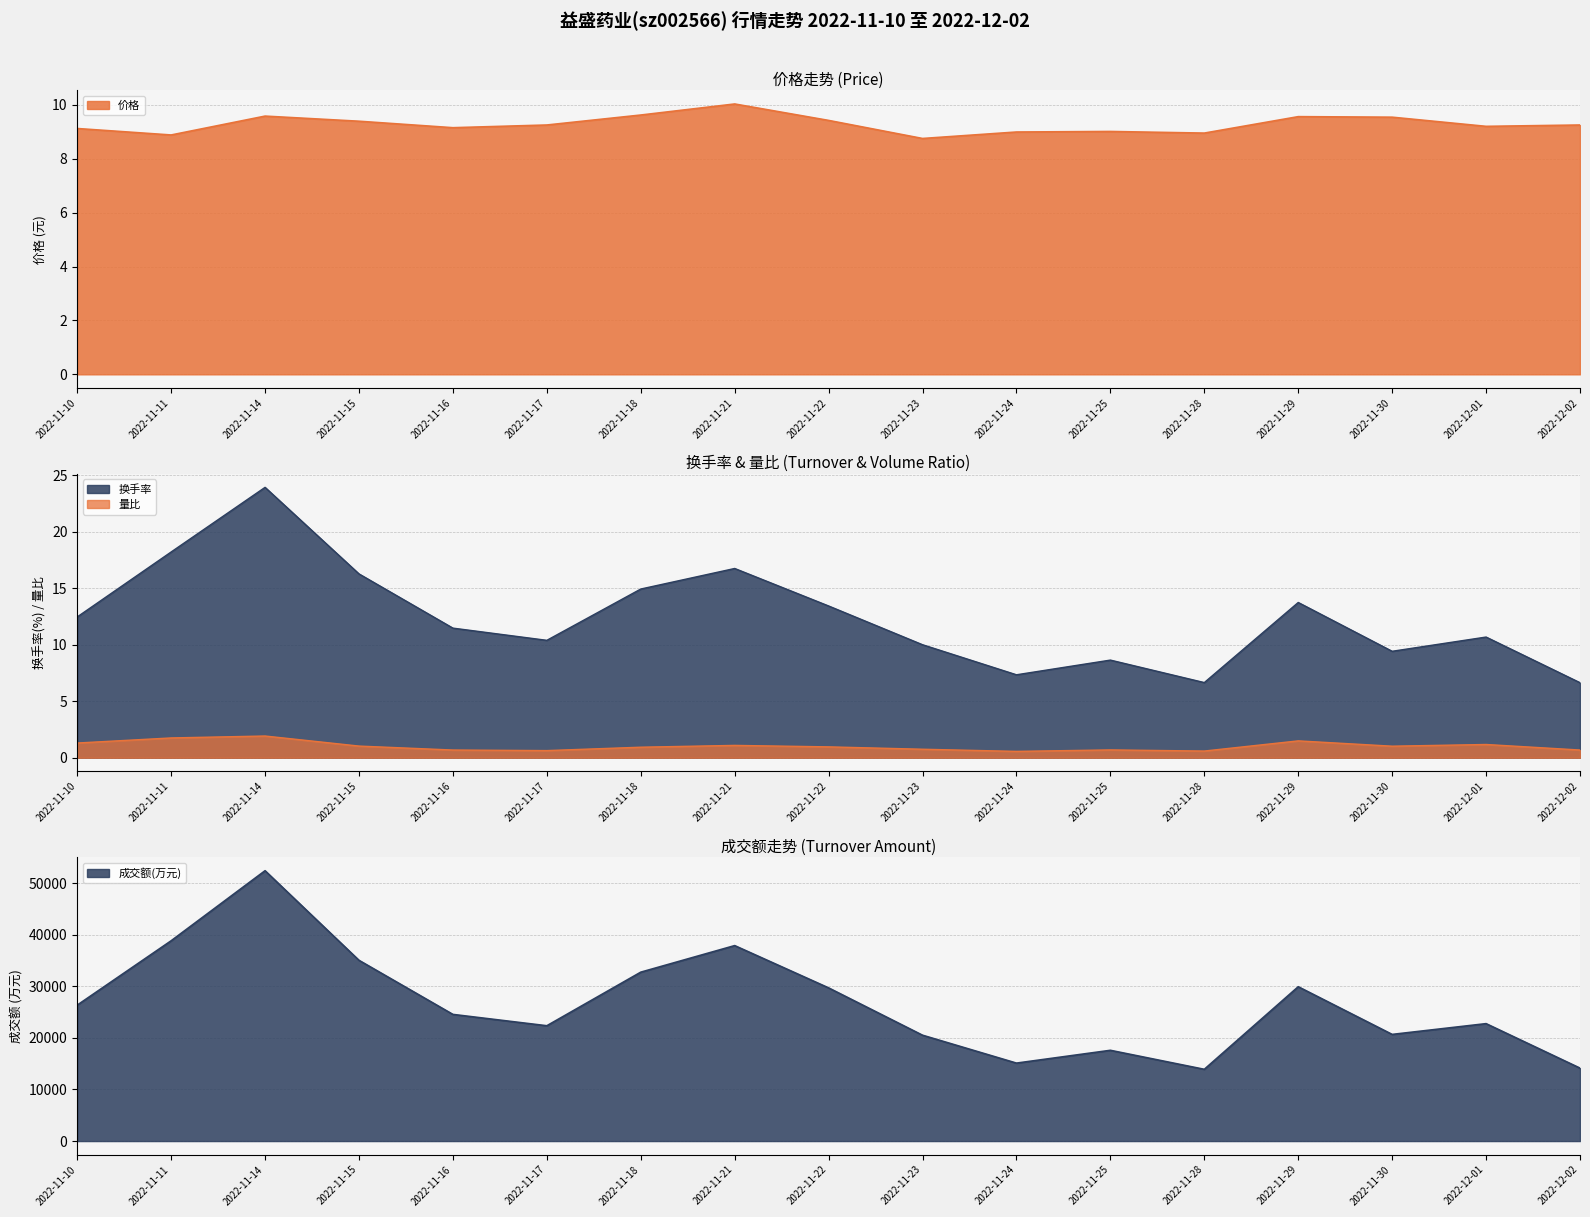

How many interior local peaks does the 换手率 series have?

5